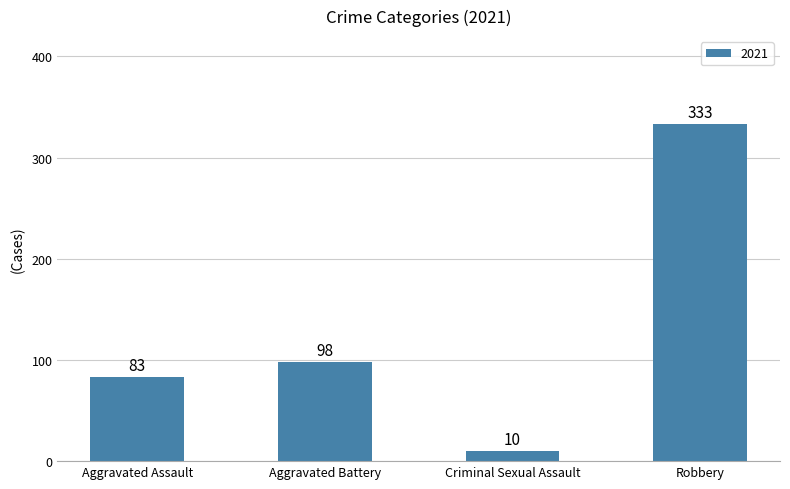

Read the value at Aggravated Battery.

98